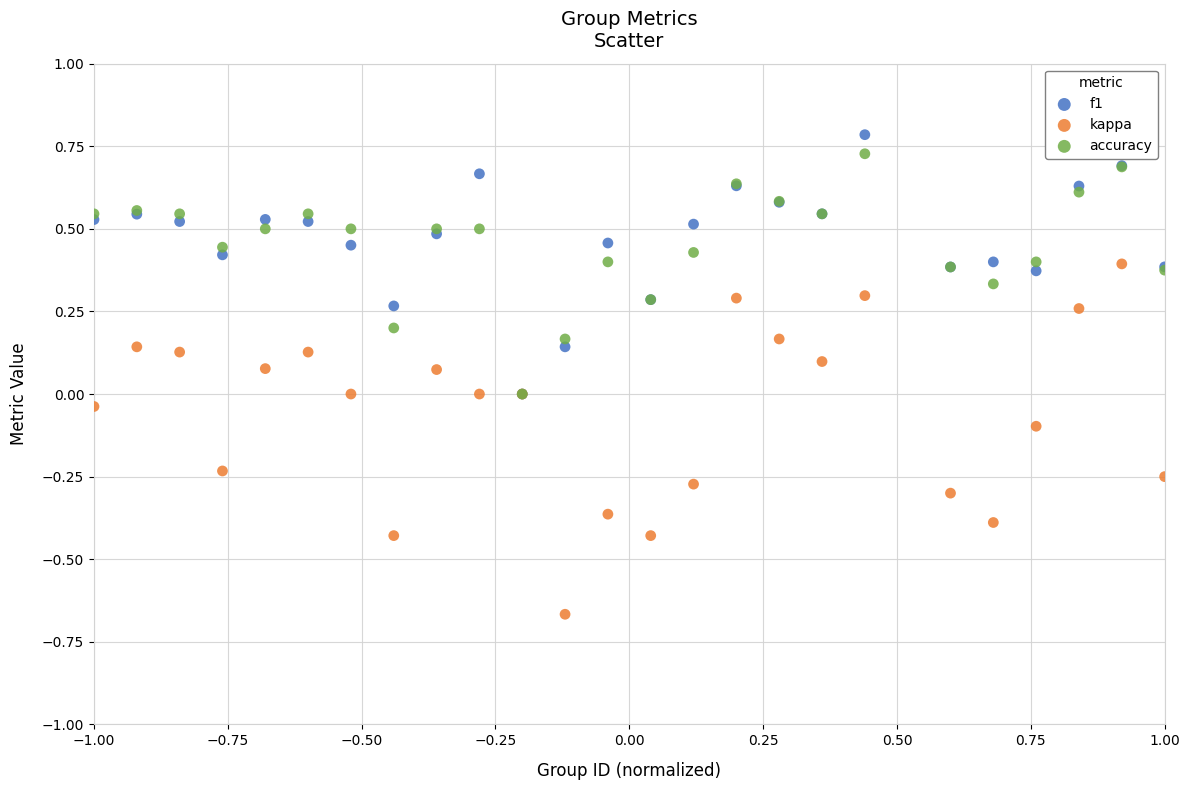

What are all the series names shown in the legend?

f1, kappa, accuracy